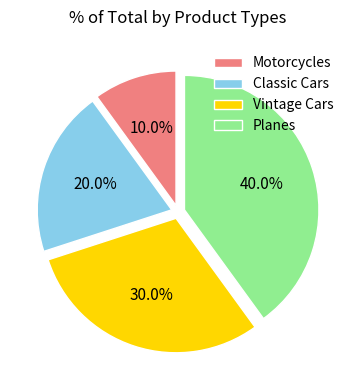

What percentage do Planes and Motorcycles together represent?

50.0%